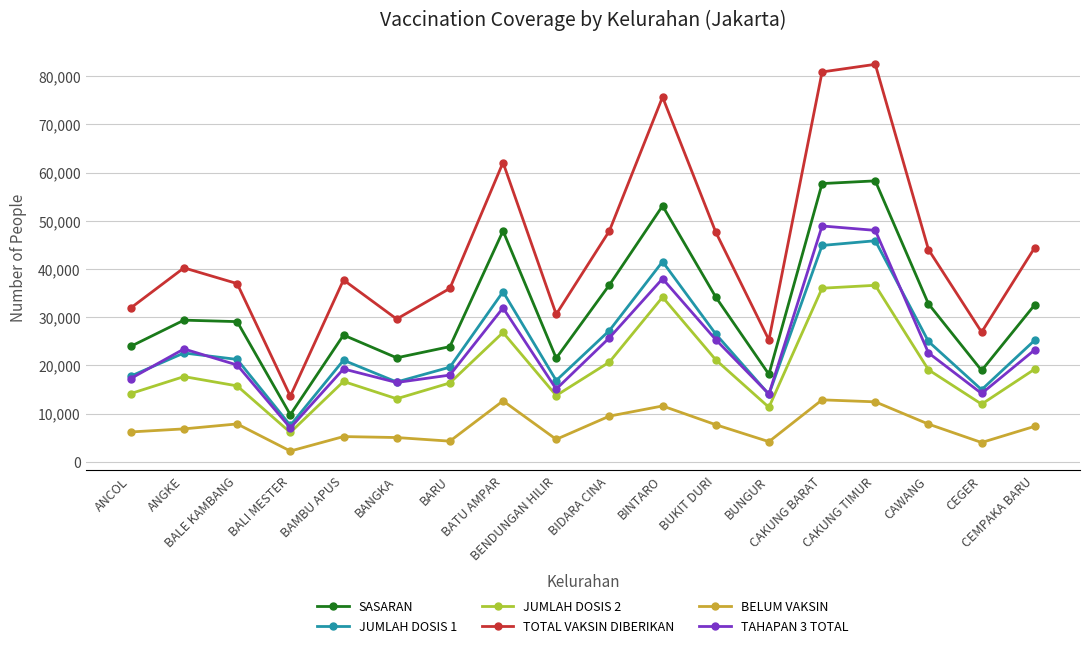

Read the TOTAL VAKSIN DIBERIKAN value at CAKUNG BARAT.

80892